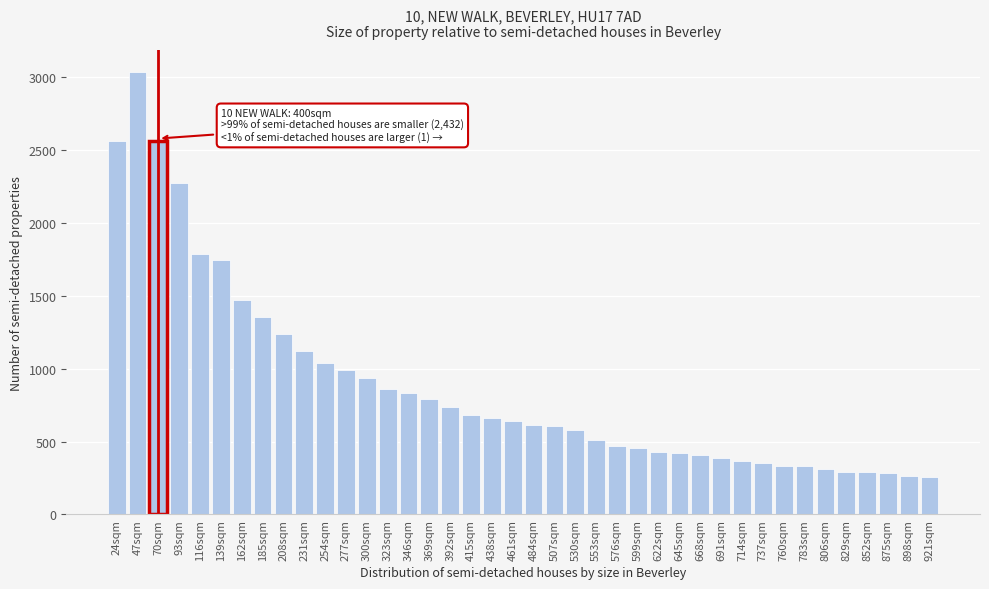

What is the value of the 8th bar from the left?

1357.6